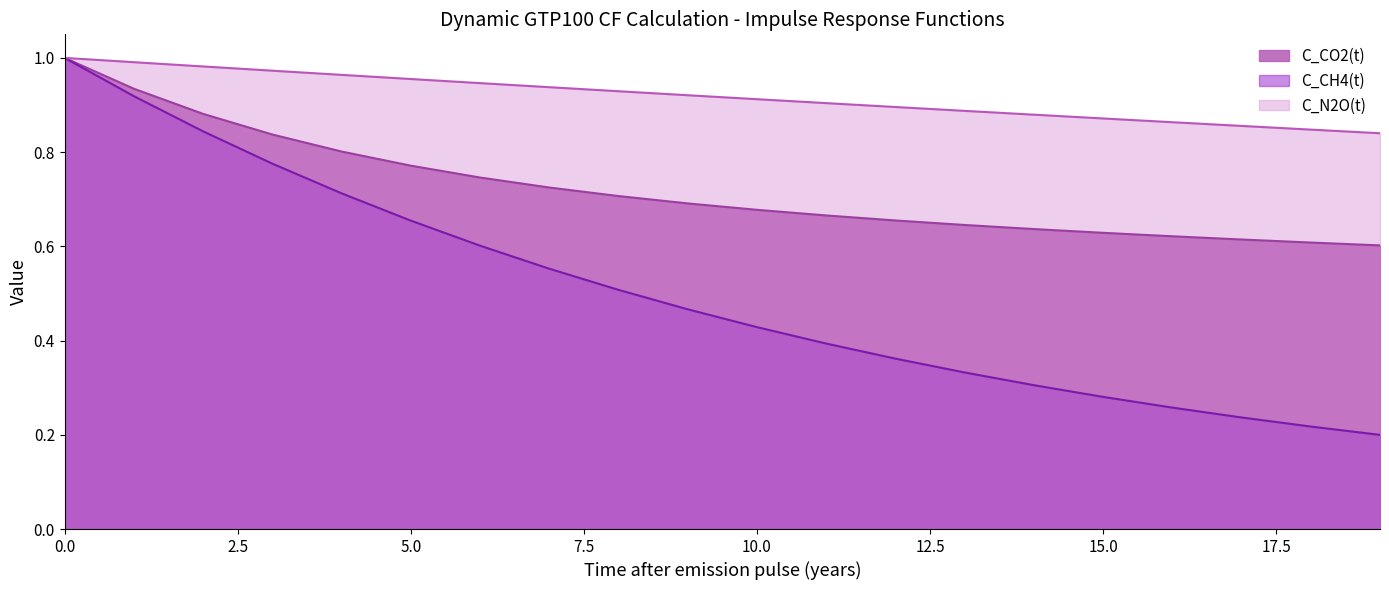

True or false: C_CO2(t) has more than 2 interior local peaks.

False